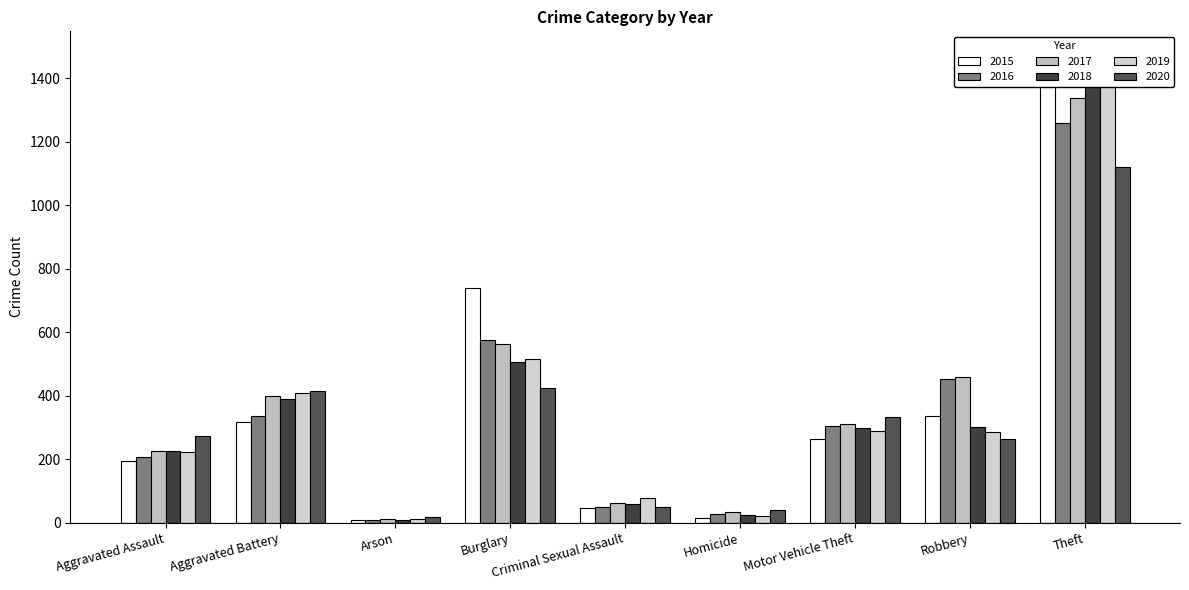

What is the total value across all series at Theft?

8112